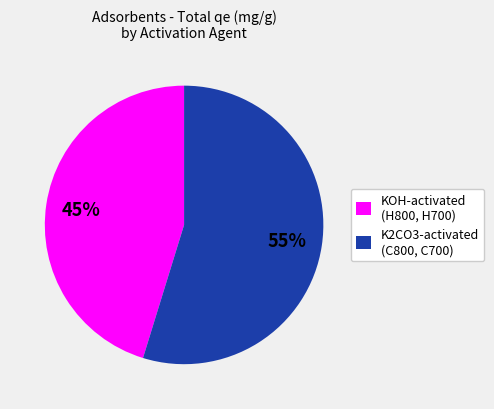

Which category accounts for the majority?

K2CO3-activated (C800, C700)